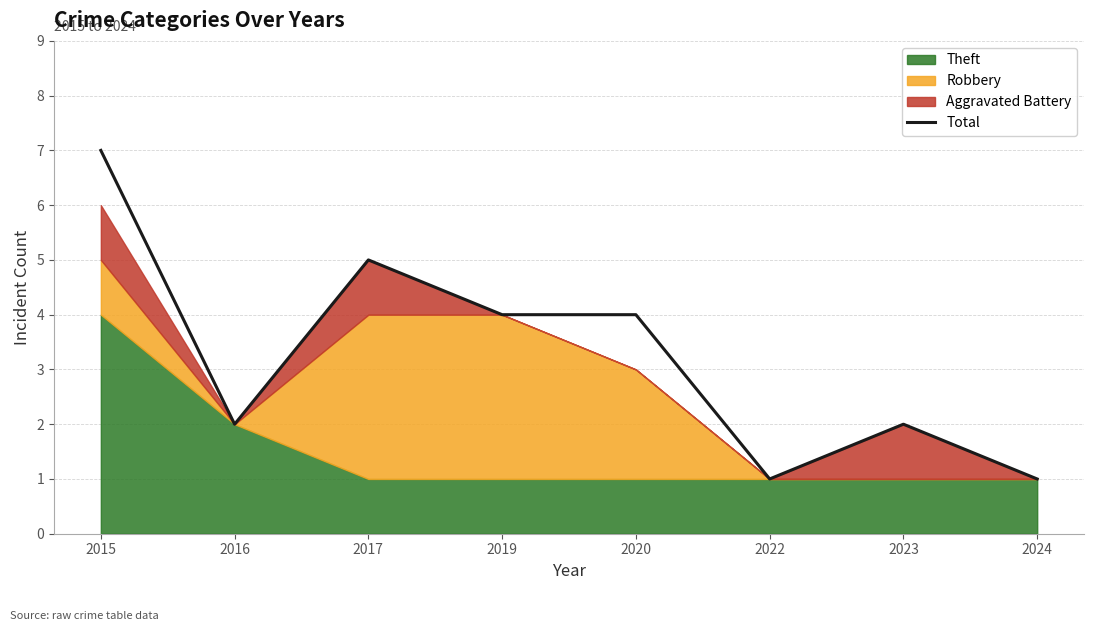

What is the value of the 7th point from the left?

2